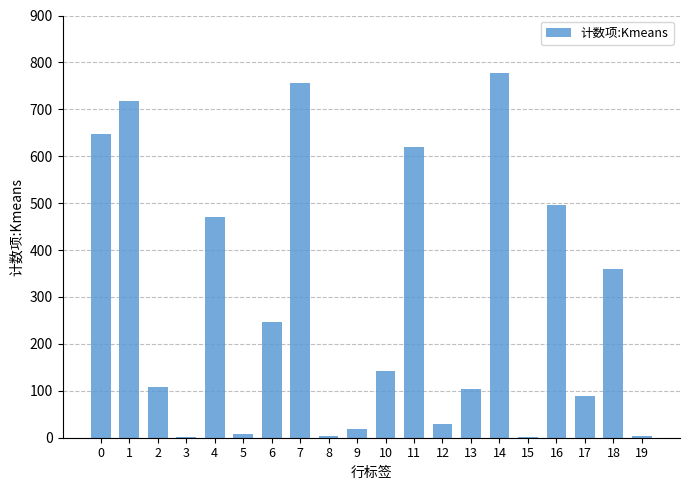

The value at 0 is 648. True or false?

True